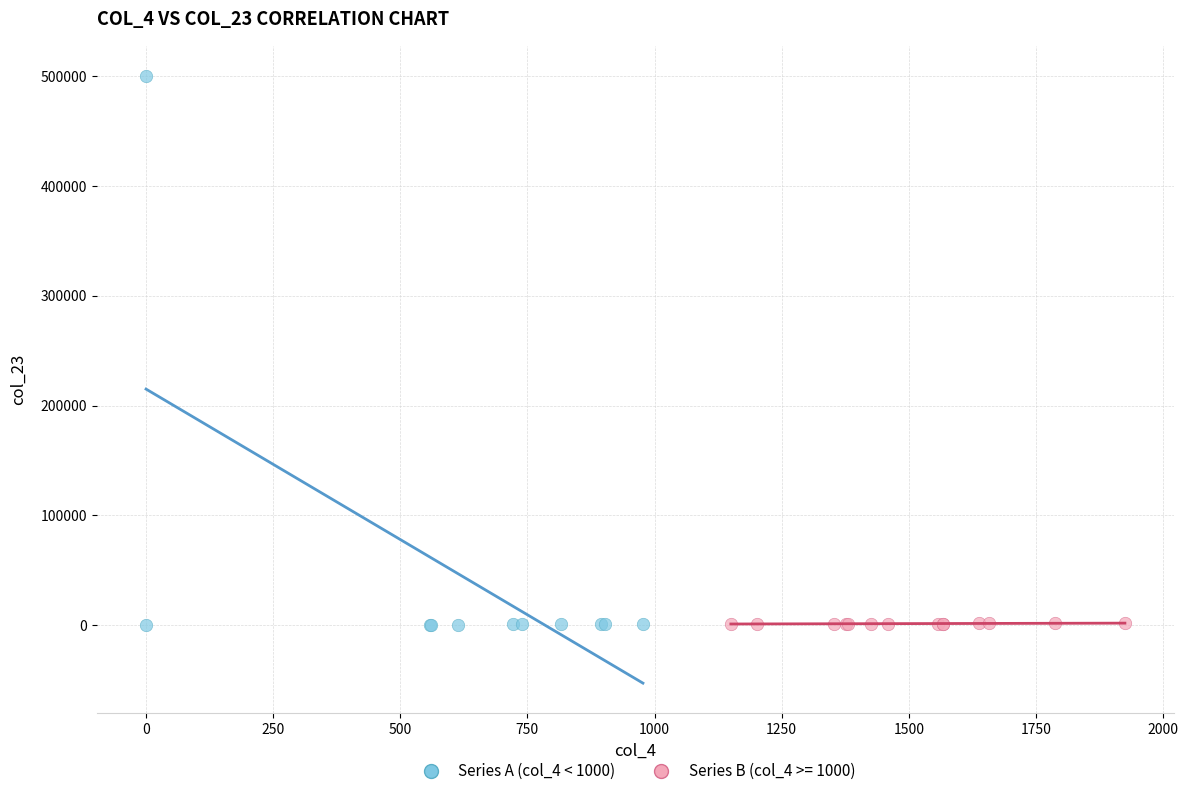

Which series has the largest Y range (max minus min)?

Series A (col_4 < 1000)